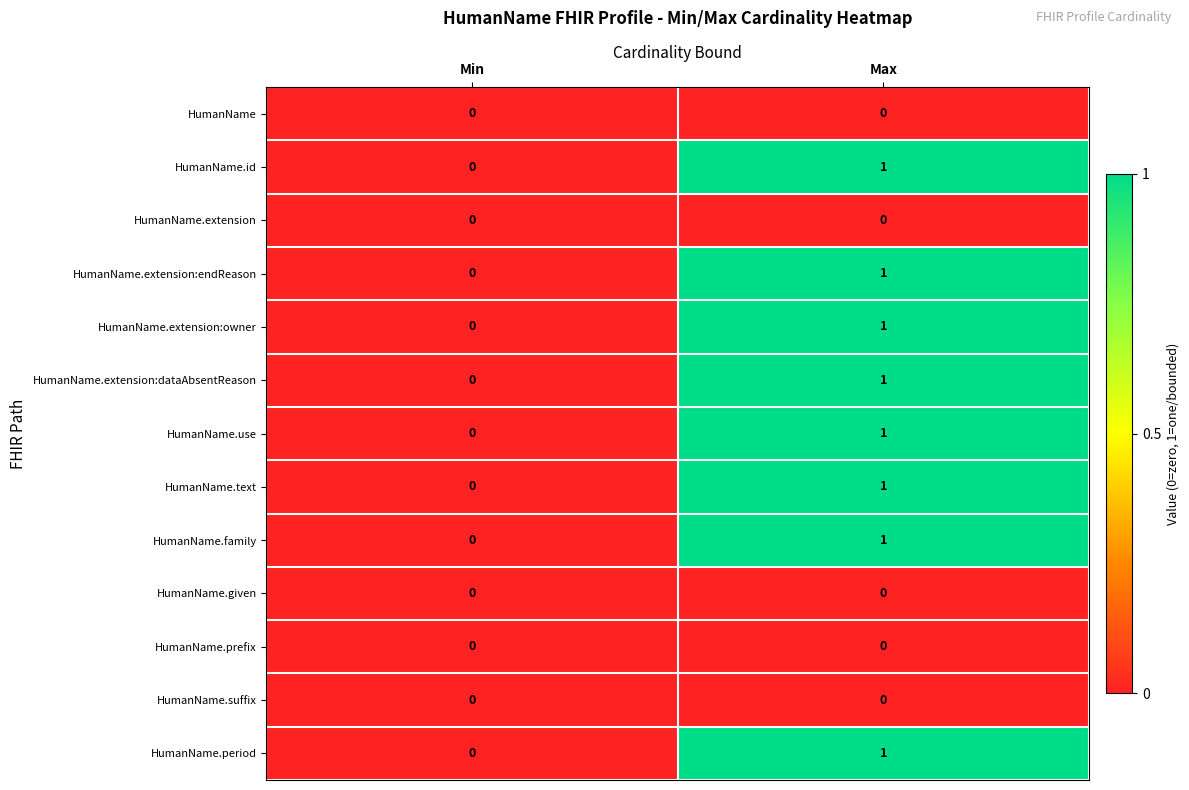

Where is HumanName.extension:dataAbsentReason nearest to the value 0?

Min